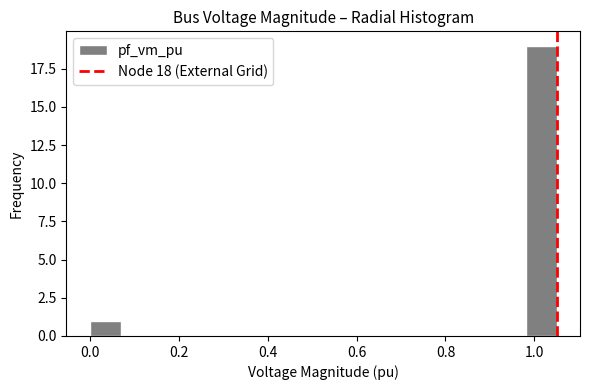

Around what value on the x-axis is the tallest bar? Give the approximate position of its centre, as read against the axis.

1.02